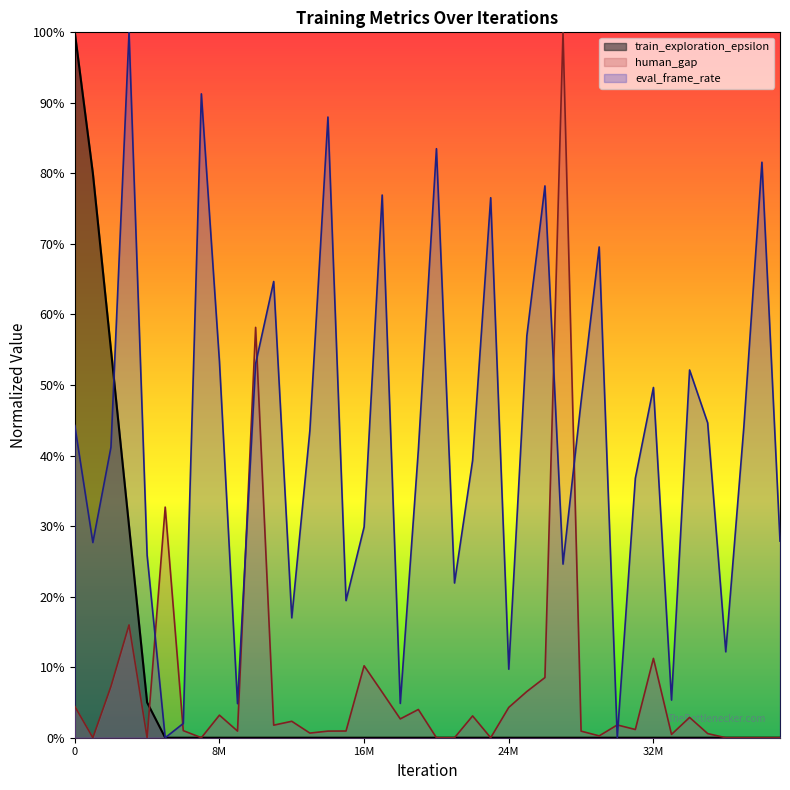

How many series are shown in this chart?

3